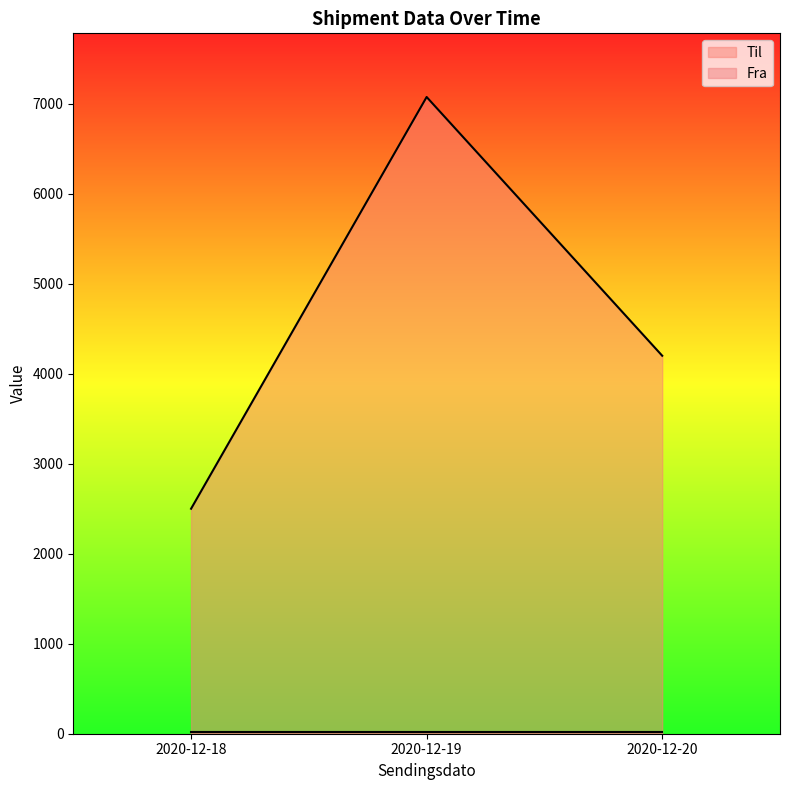

Is it true that the value at 2020-12-18 is 4470?

False